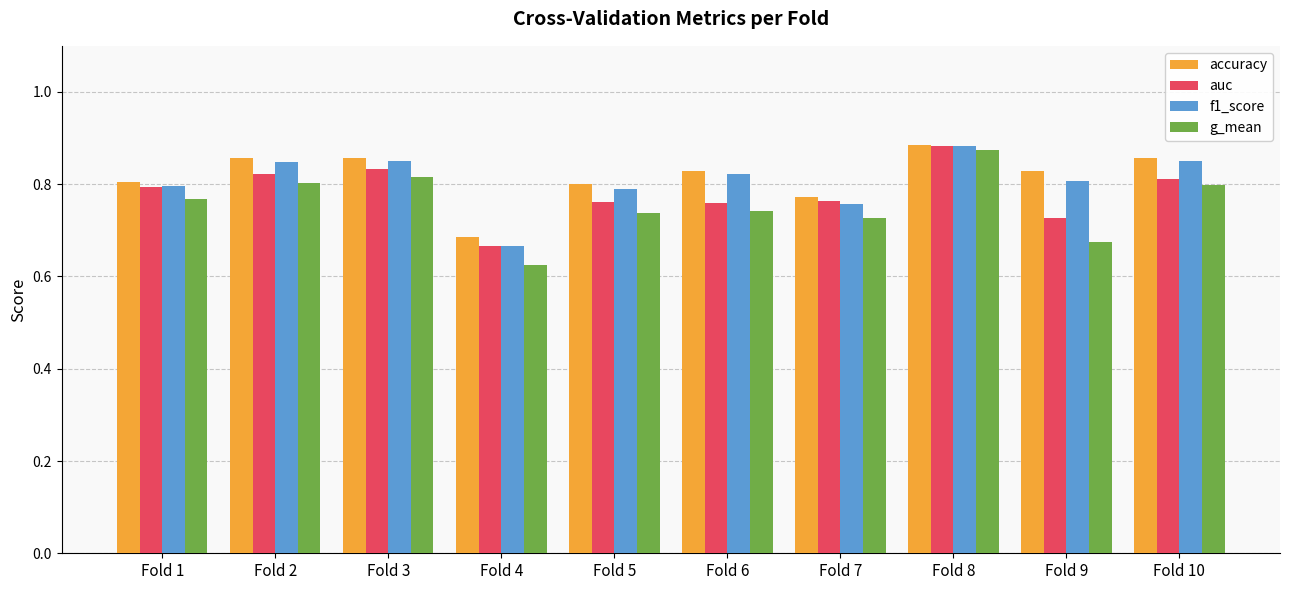

Which series has the largest range (max minus min)?

g_mean